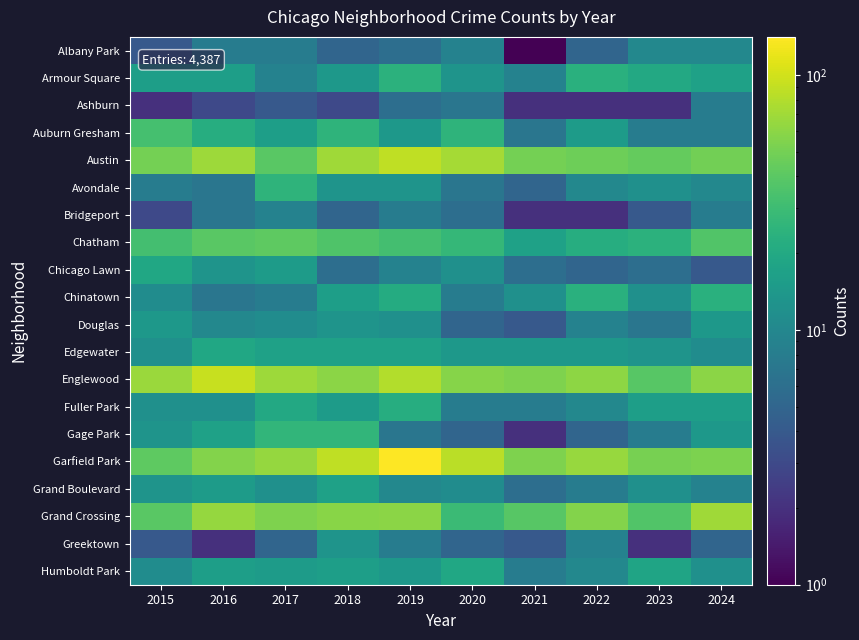

What is the greatest value displayed?

141